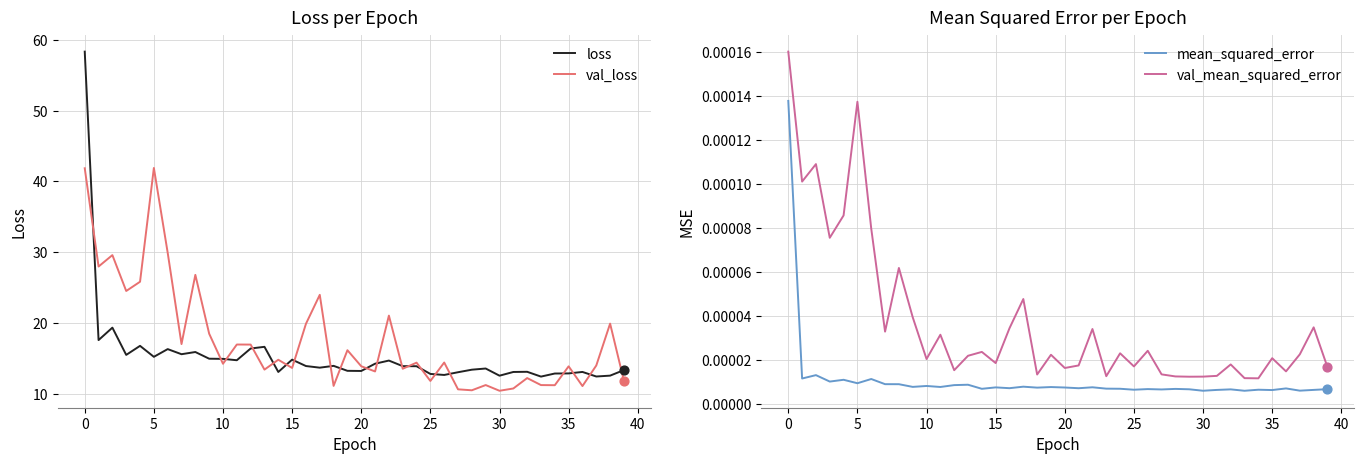

Which series contains the lowest Y value?

mean_squared_error